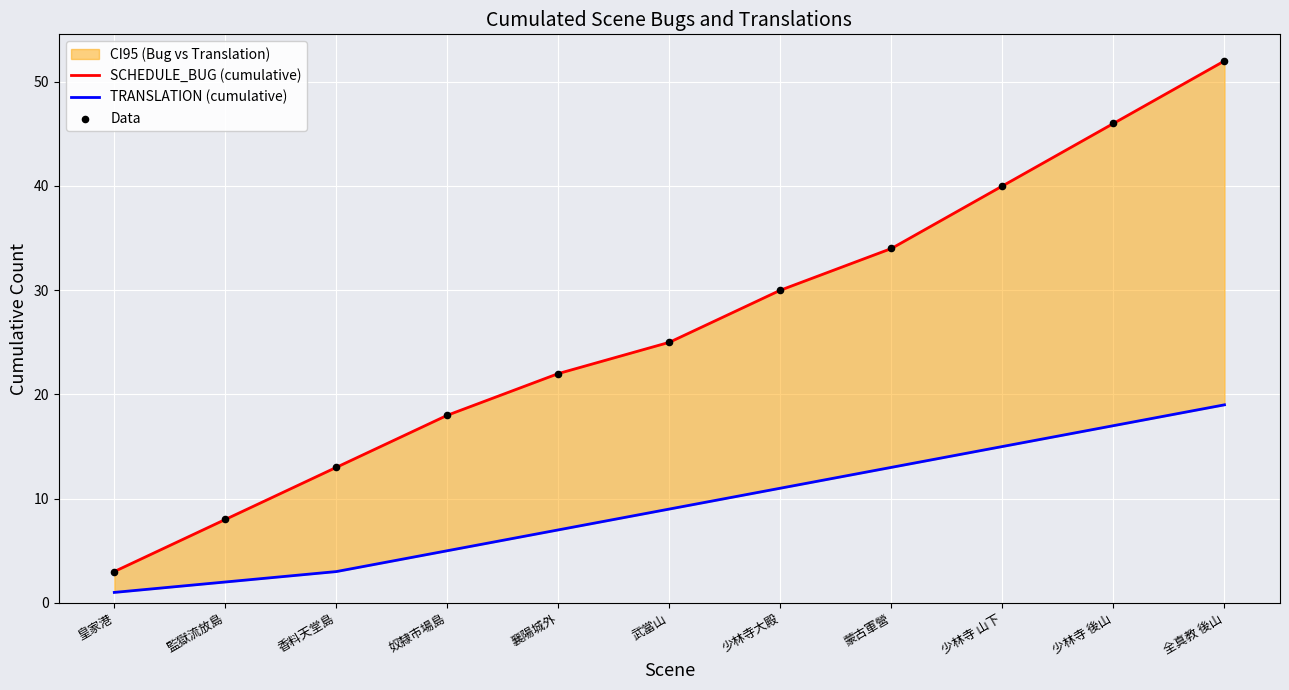

At how many categories does at least one series exceed 1?

11